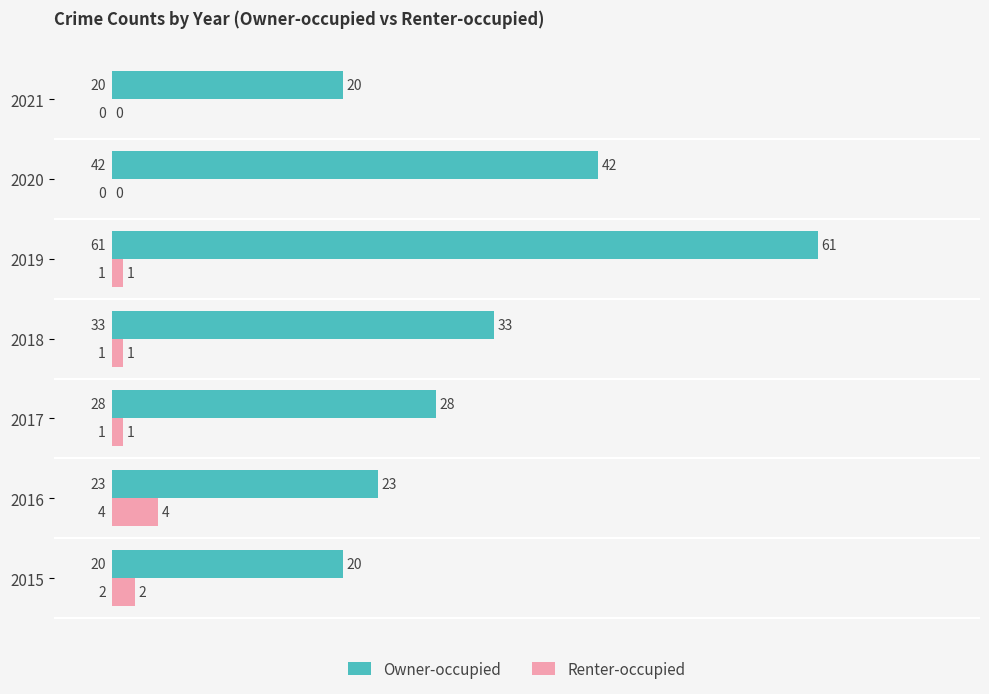

Between 2015 and 2020, which series saw the biggest shift?

Owner-occupied